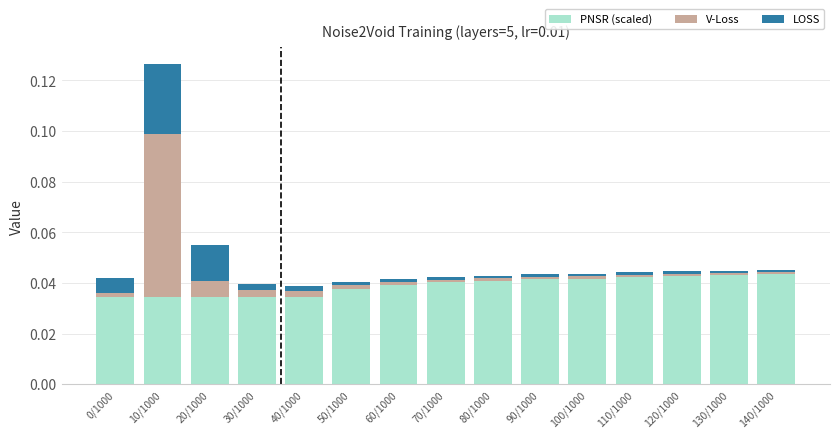

True or false: PNSR (scaled) has a value of 0.0 at 0/1000.

True